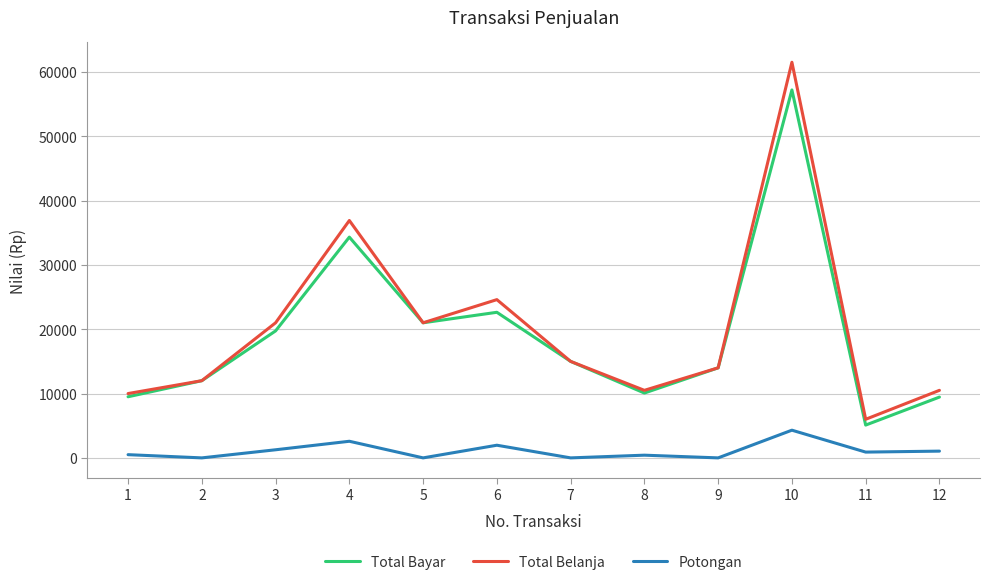

At which category is the sum across all series the highest?

10